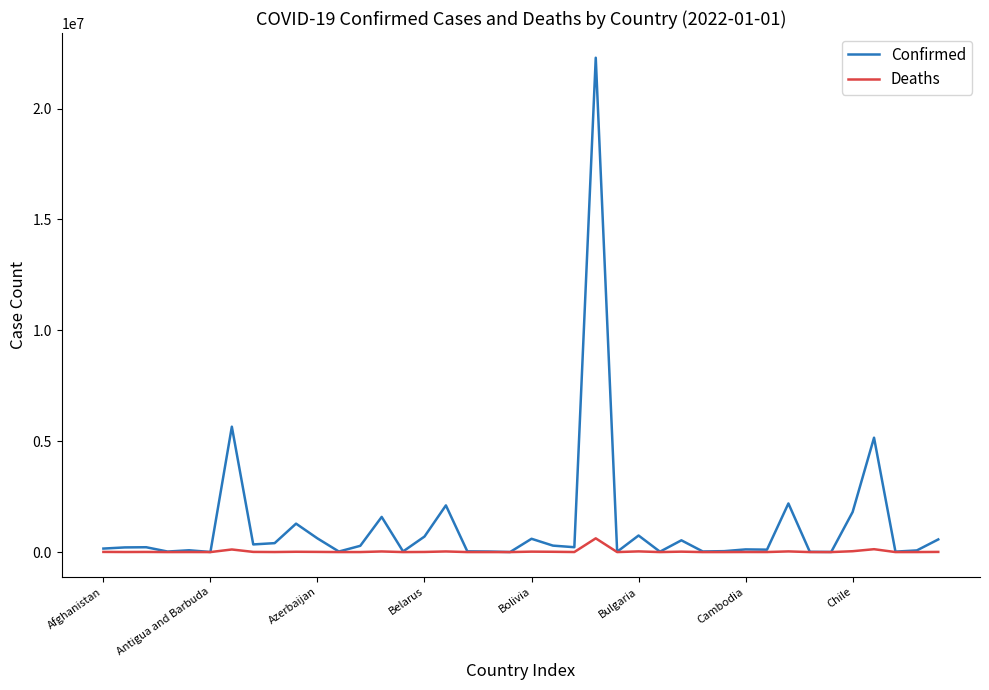

What is the difference between the maximum and minimum values in the Deaths series?

619331